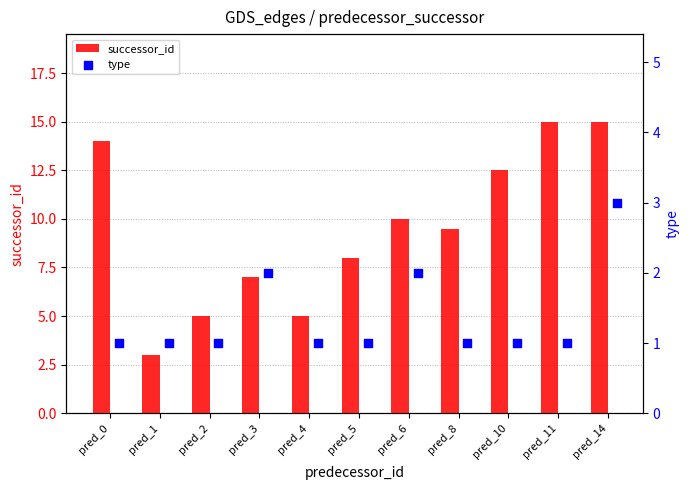

What are all the series names shown in the legend?

successor_id, type